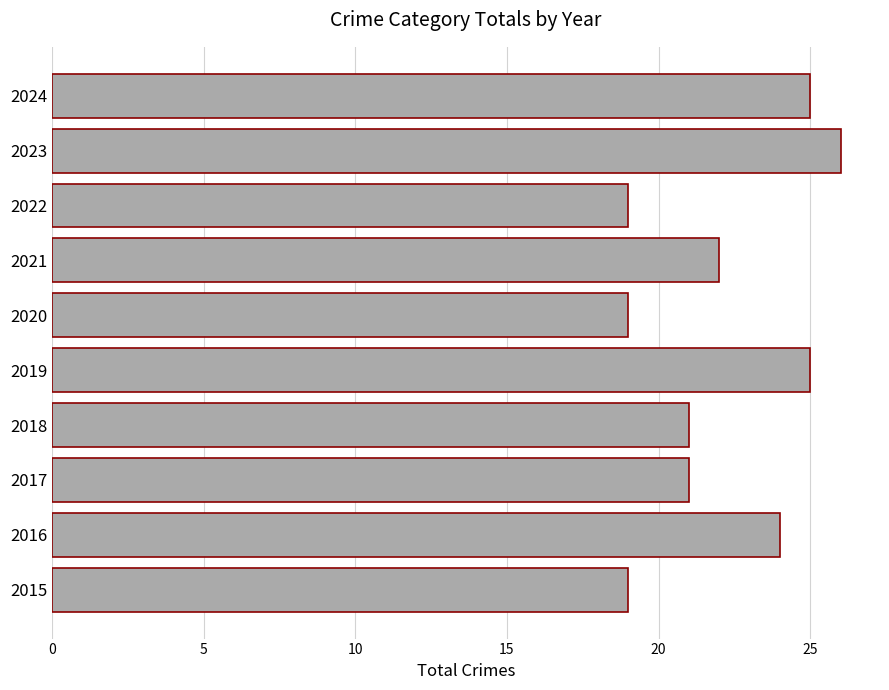

Approximately how many times larger is the value at 2023 compared to 2017?

1.2